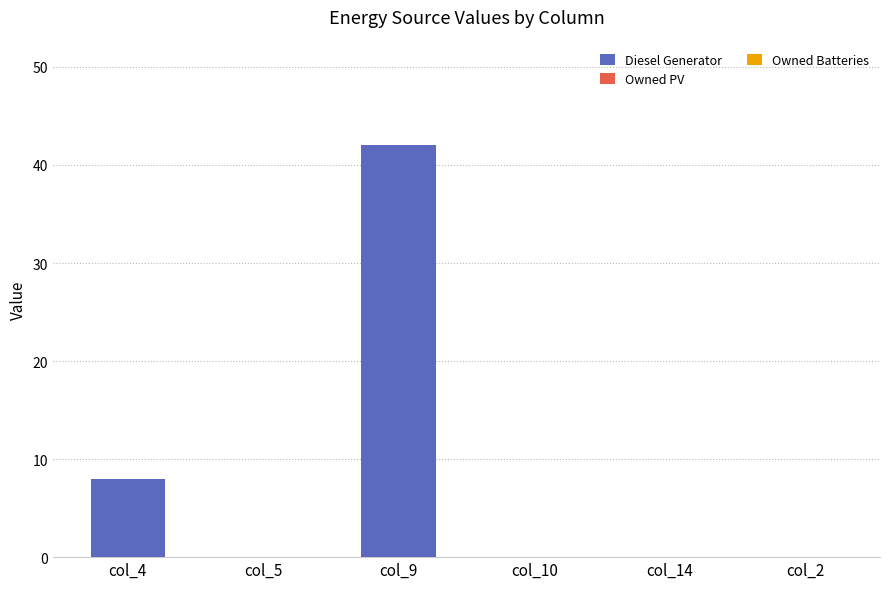

Reading left to right, transcribe all the data shown in this chart.

col_4=8	col_5=0	col_9=42	col_10=0	col_14=0	col_2=0